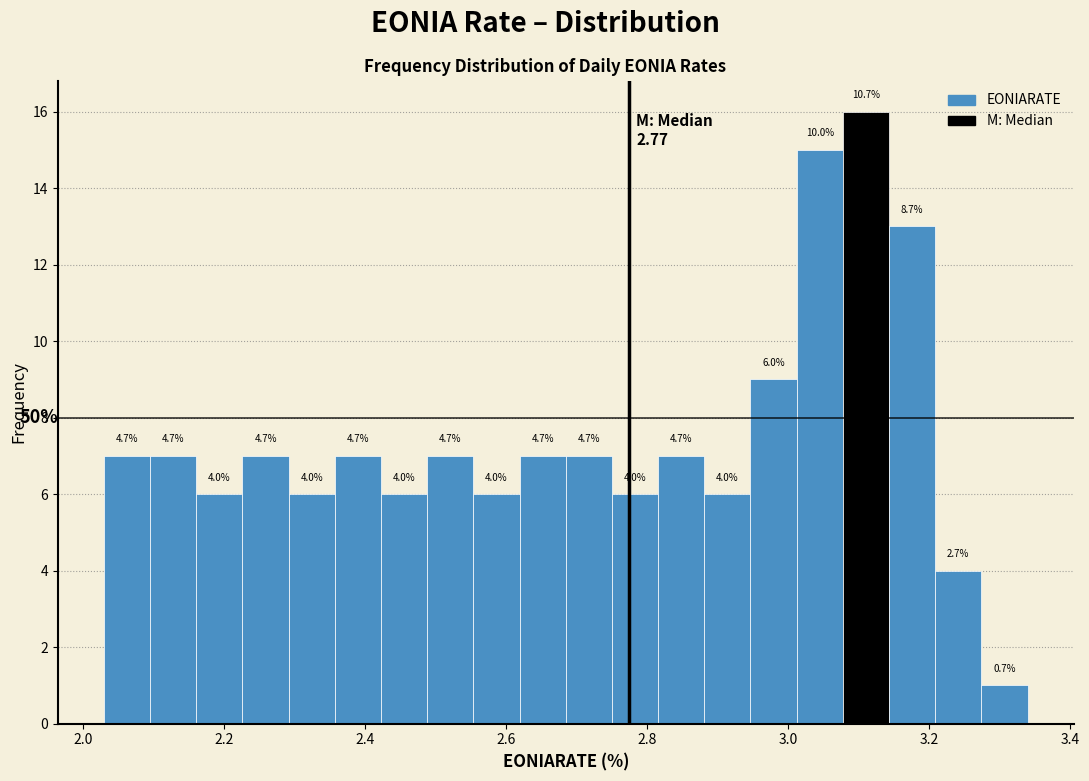

Read against the x-axis, roughly where is the centre of the tallest bar?

3.12